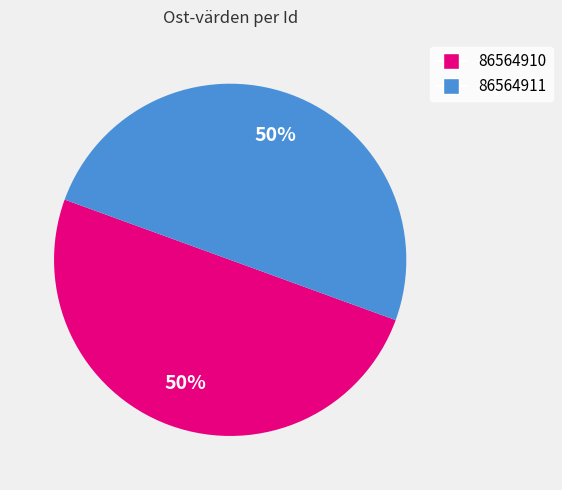

Is the sum of 86564911 and 86564910 greater than half?

Yes